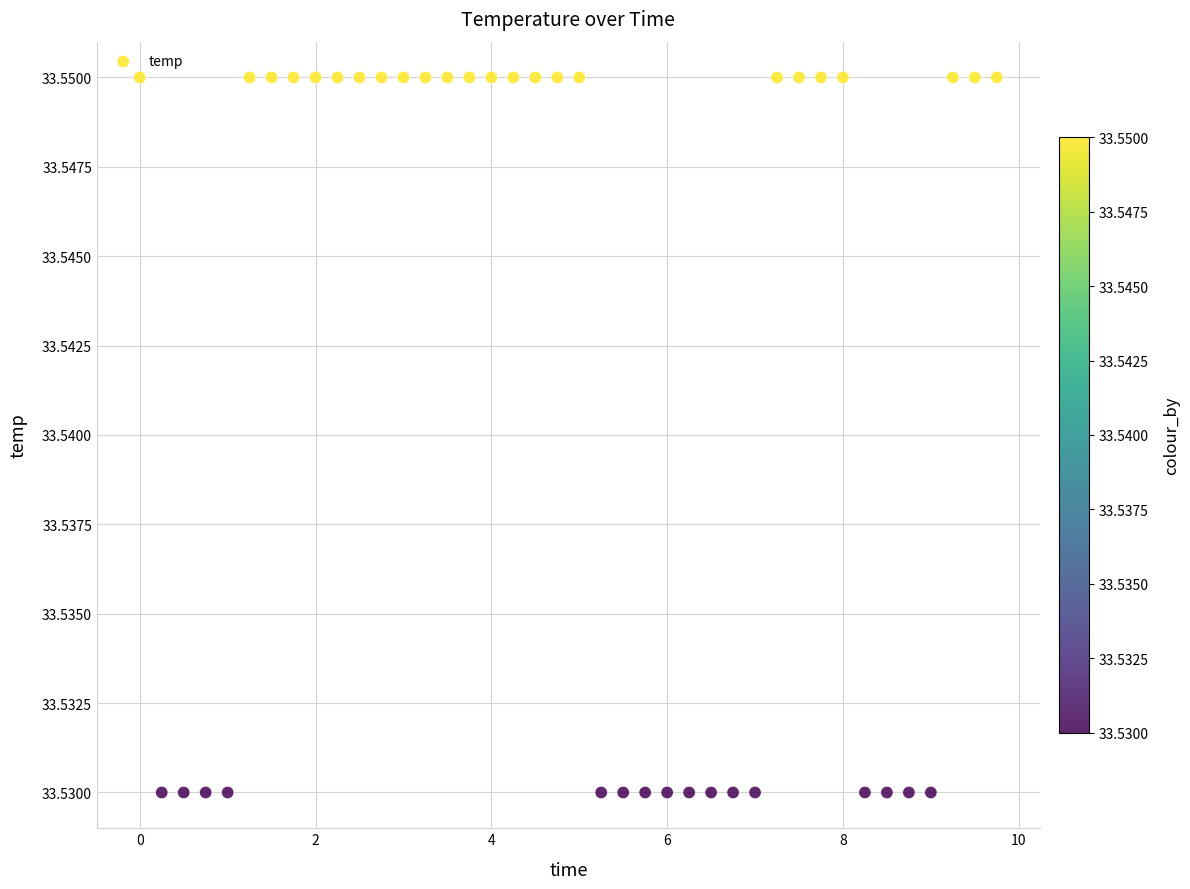

What is the range of X values (max minus min)?

9.8